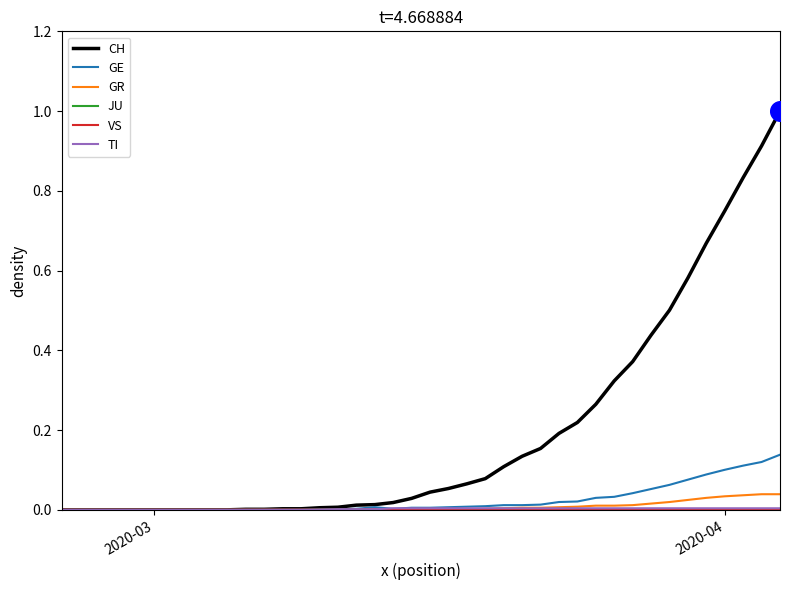

Which series has the widest spread of values?

CH